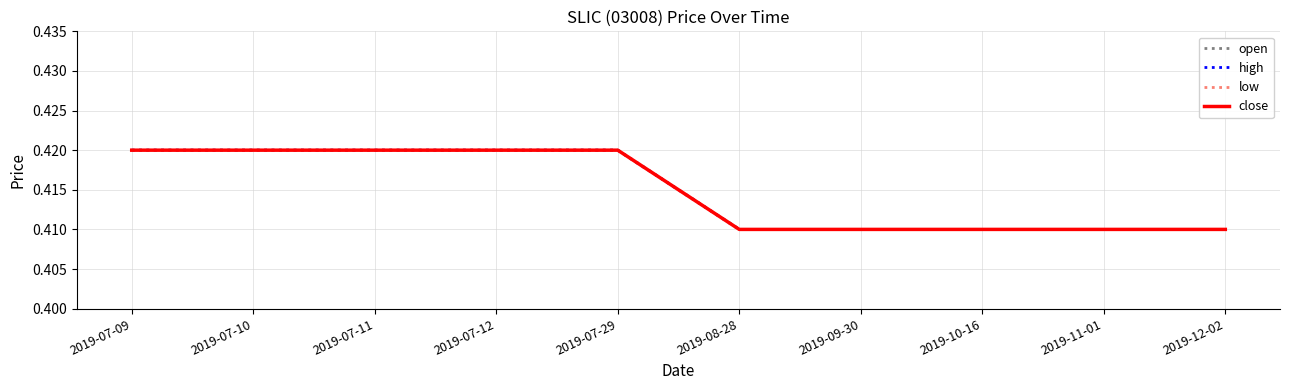

Reading left to right, extract all data points from this chart.

open: 0.4	0.4	0.4	0.4	0.4	0.4	0.4	0.4	0.4	0.4
high: 0.4	0.4	0.4	0.4	0.4	0.4	0.4	0.4	0.4	0.4
low: 0.4	0.4	0.4	0.4	0.4	0.4	0.4	0.4	0.4	0.4
close: 0.4	0.4	0.4	0.4	0.4	0.4	0.4	0.4	0.4	0.4